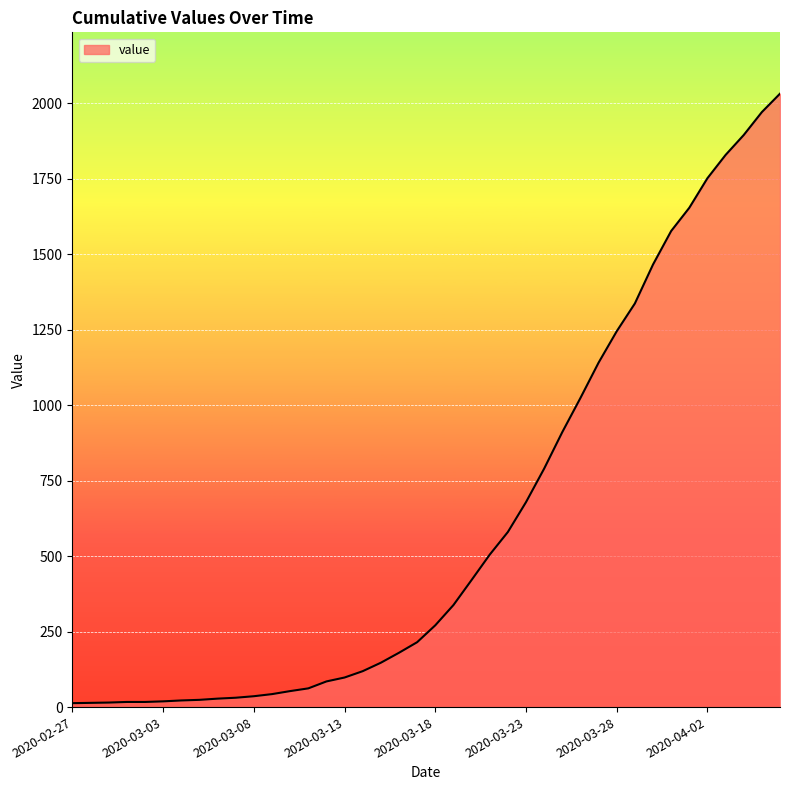

What is the difference between the maximum and minimum values?

2019